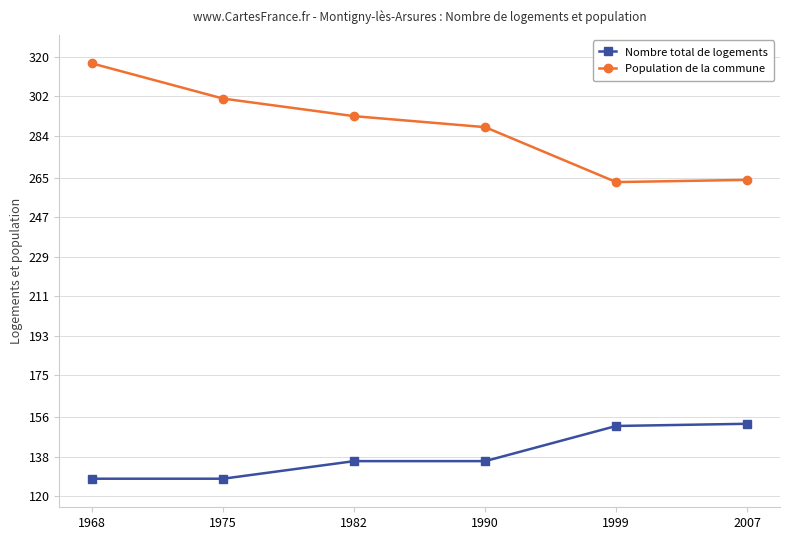

What is the difference between the maximum and minimum values in the Population de la commune series?

54